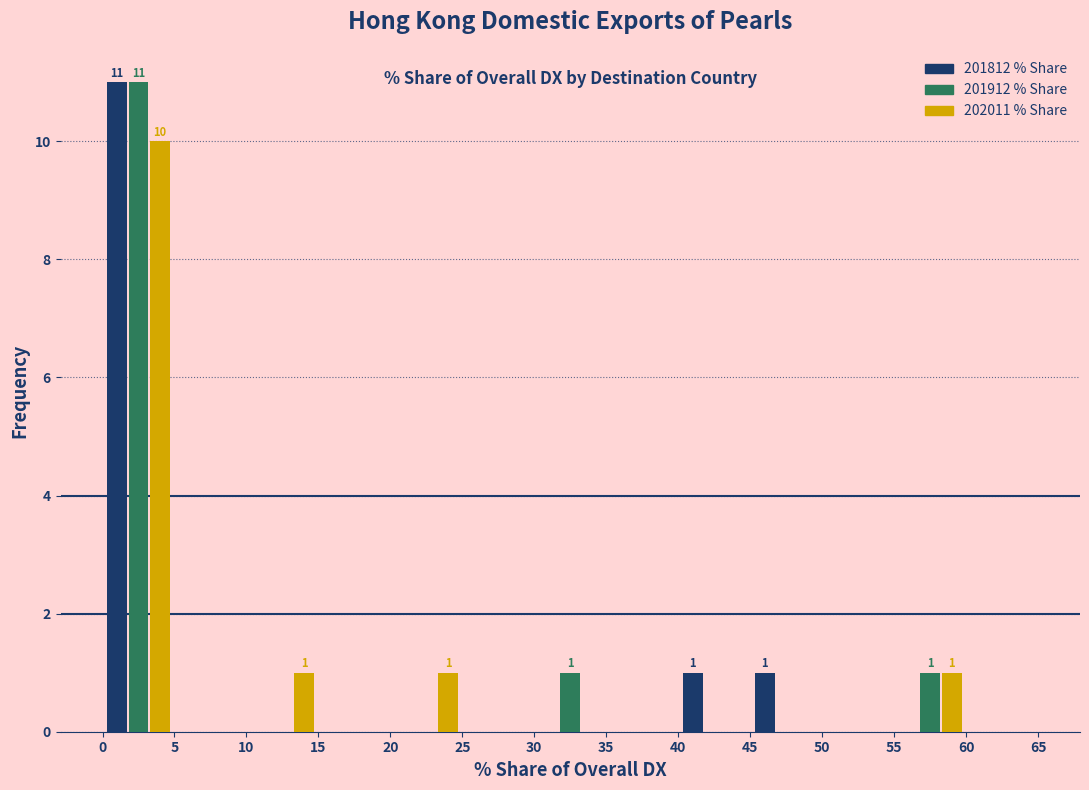

In the 201912 % Share series, which range on the x-axis has the tallest bar?

0 to 5